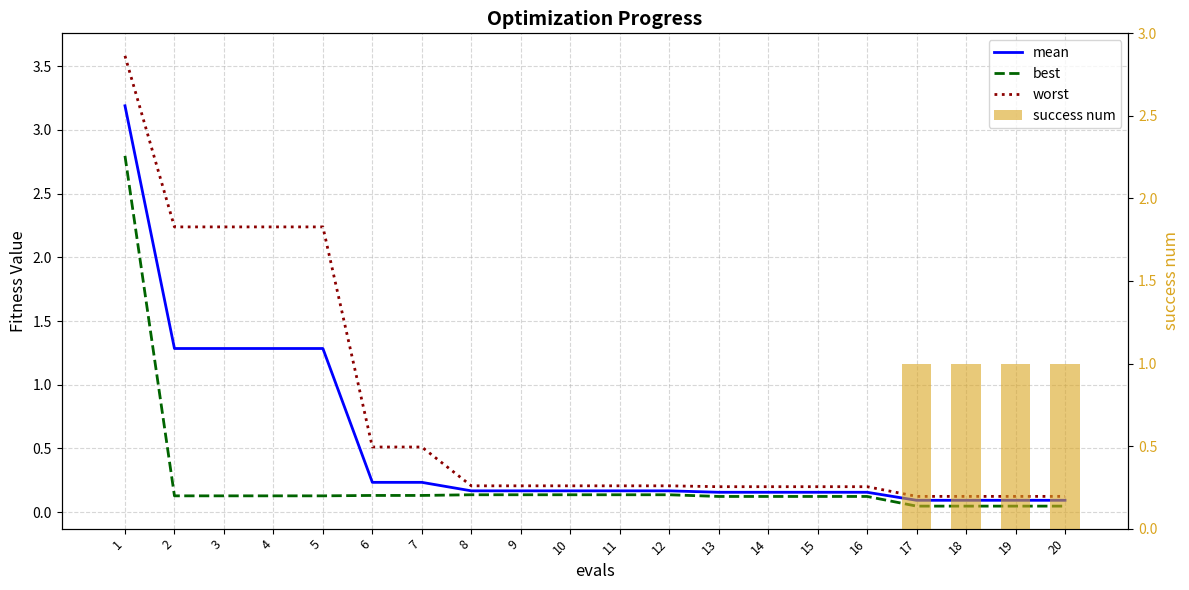

What is the difference between the highest and lowest values at 18?

1.0